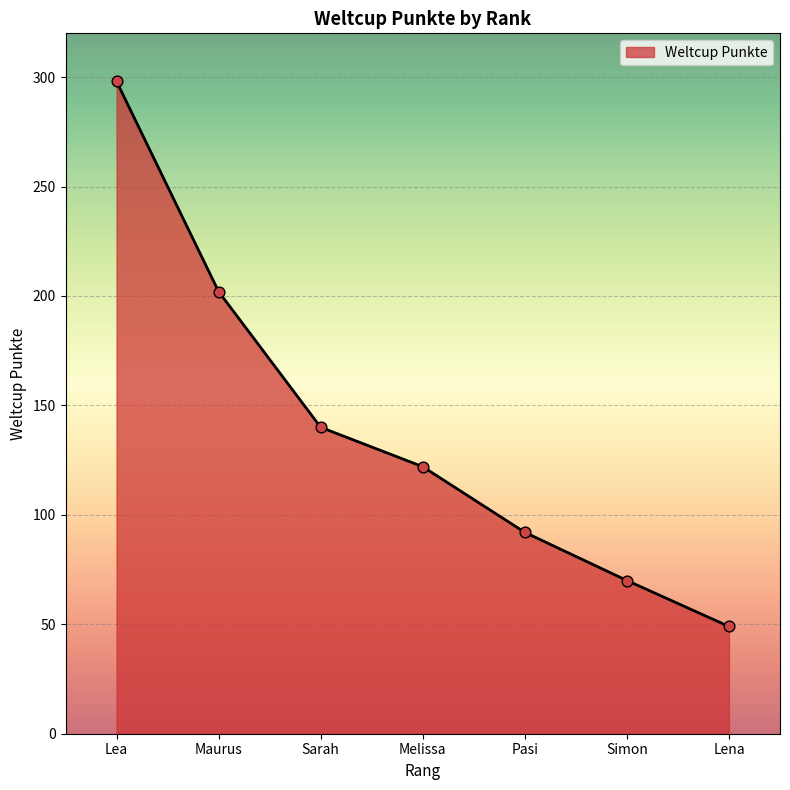

Between Sarah and Maurus, which is larger?

Maurus